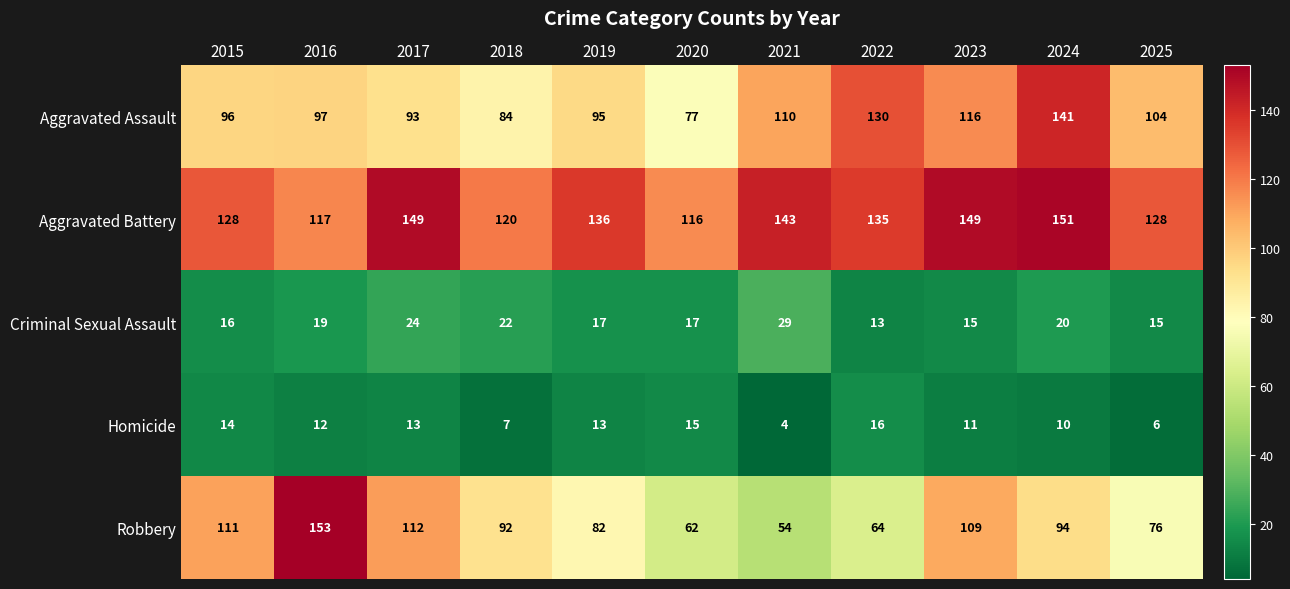

Where is Aggravated Battery nearest to the value 133?

2022